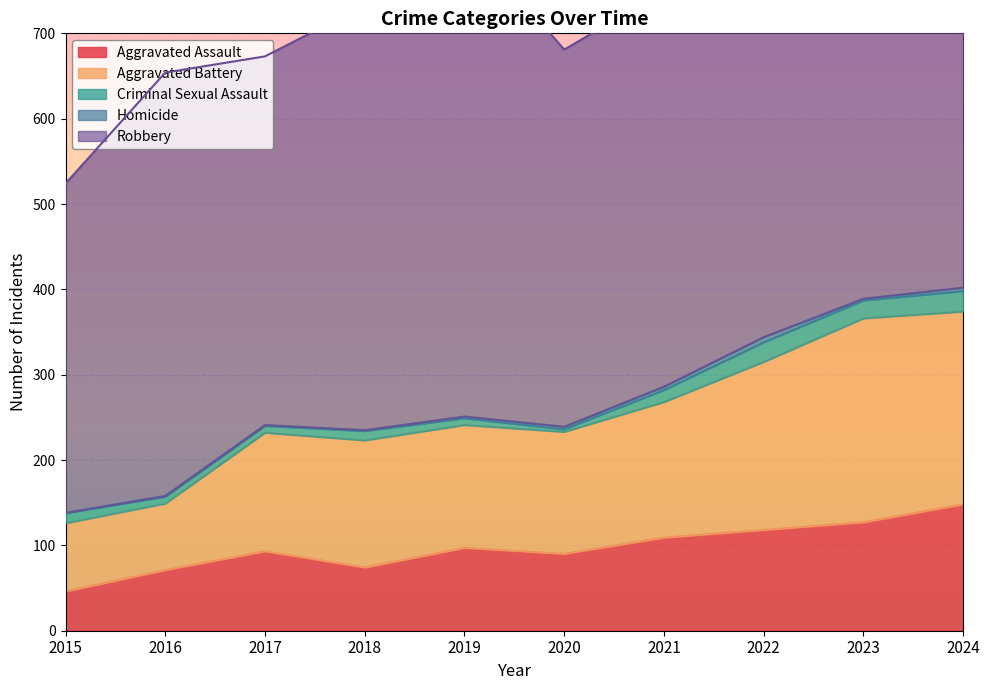

What is the value of the Aggravated Assault point at the 5th from the left?

97